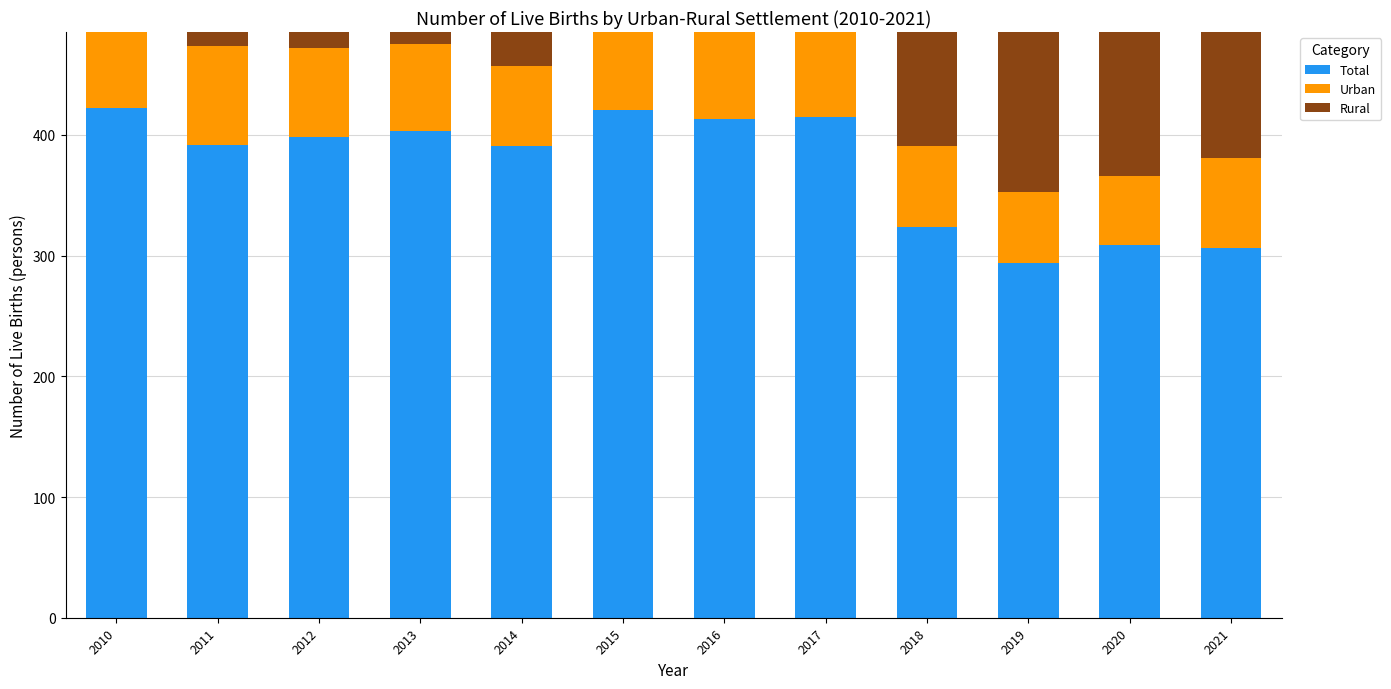

The Rural series shows 496 at 2012. True or false?

False